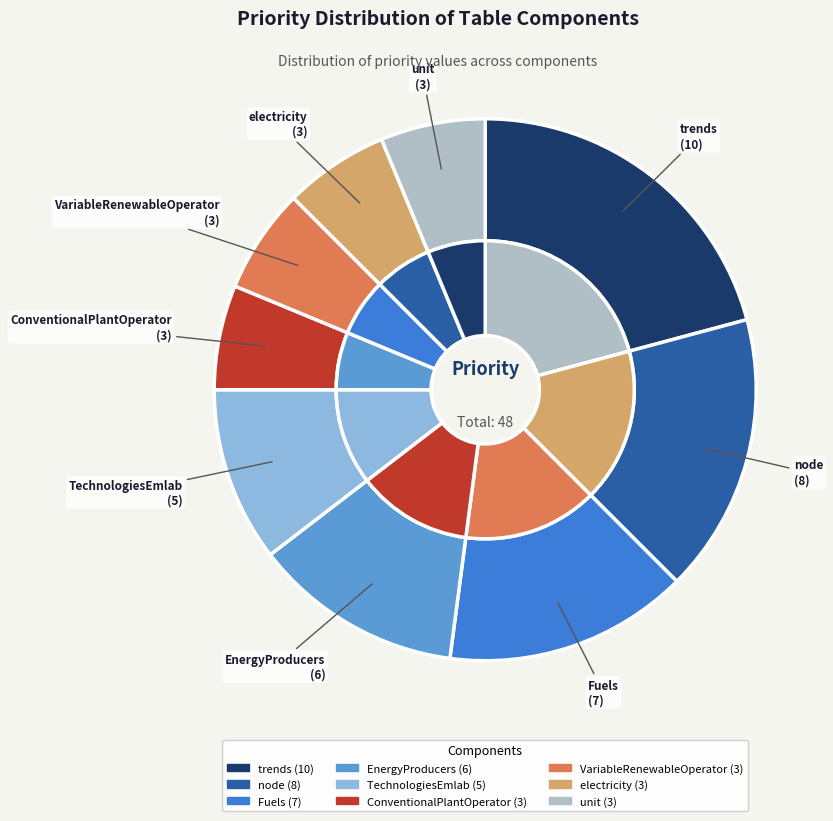

Is there any slice that represents more than half of the pie?

No